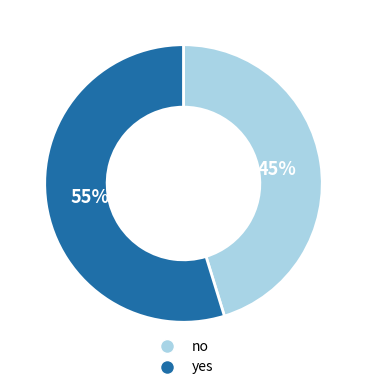

Approximately how many times larger is the value at no compared to yes?

0.8